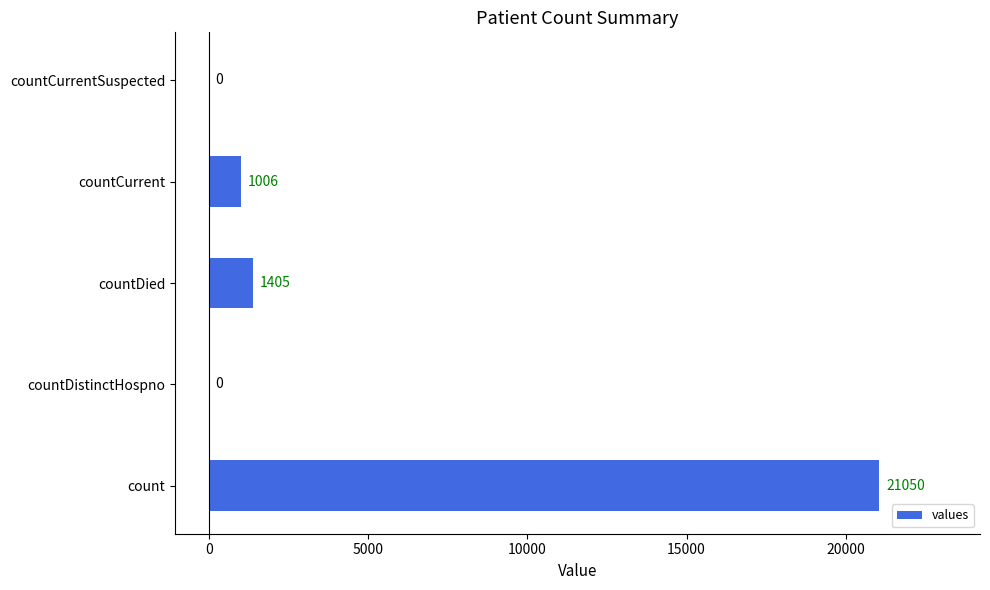

What is the greatest value displayed?

21050